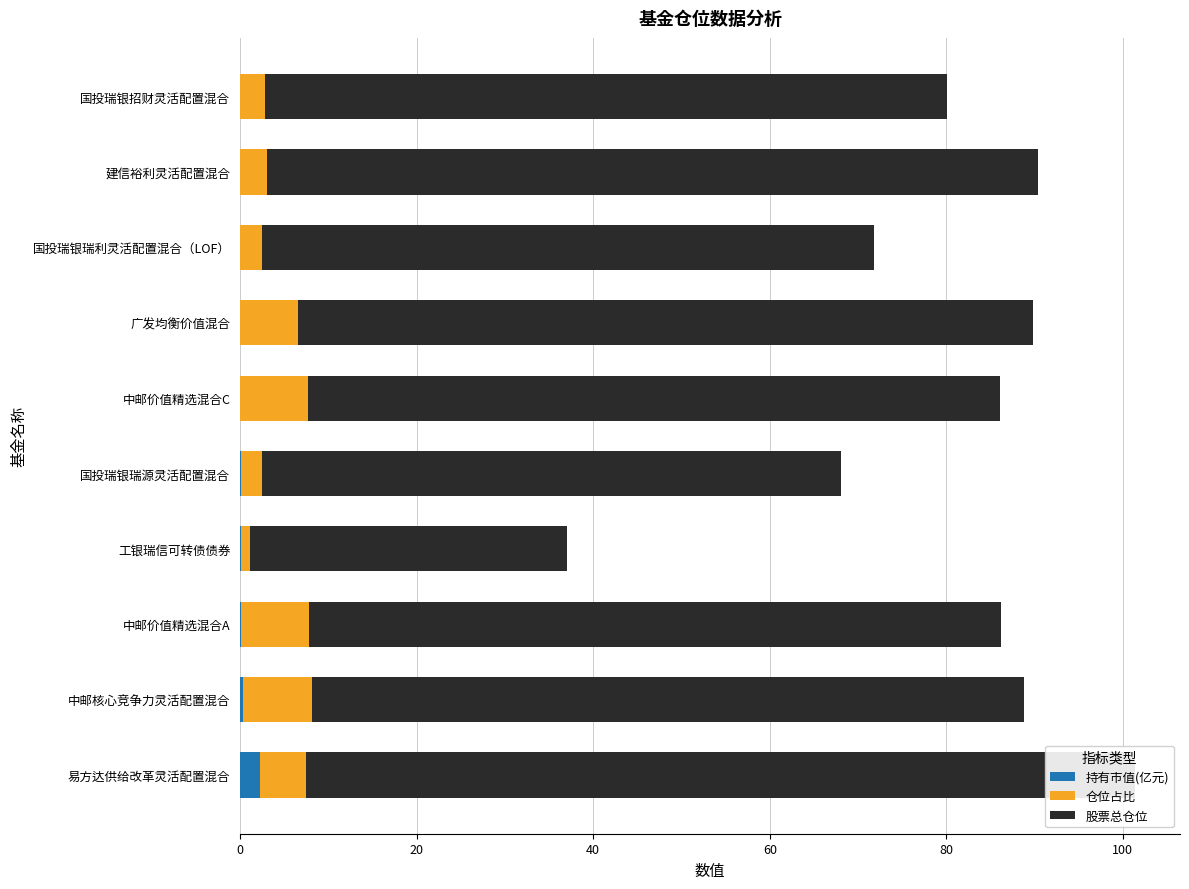

What is the lowest value of the 股票总仓位 series?

35.9